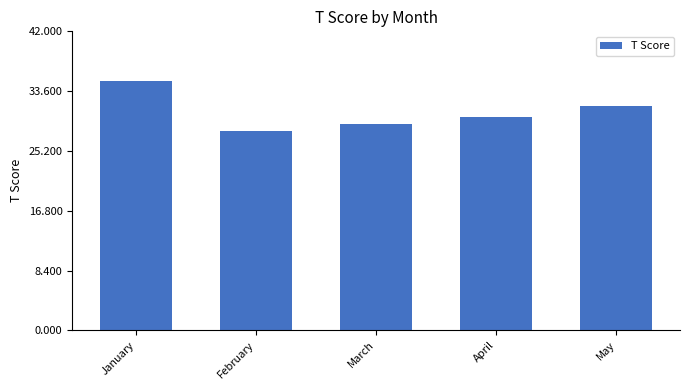

Which has a higher value, May or January?

January